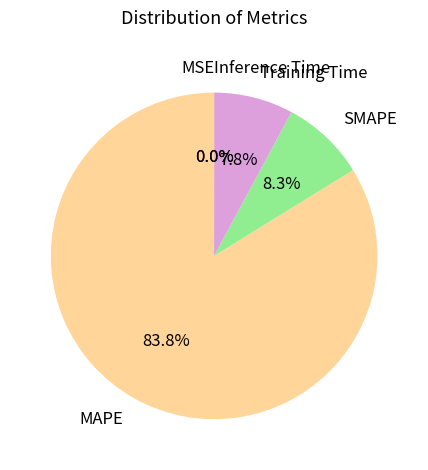

What portion of the pie excludes Training Time?

92.2%